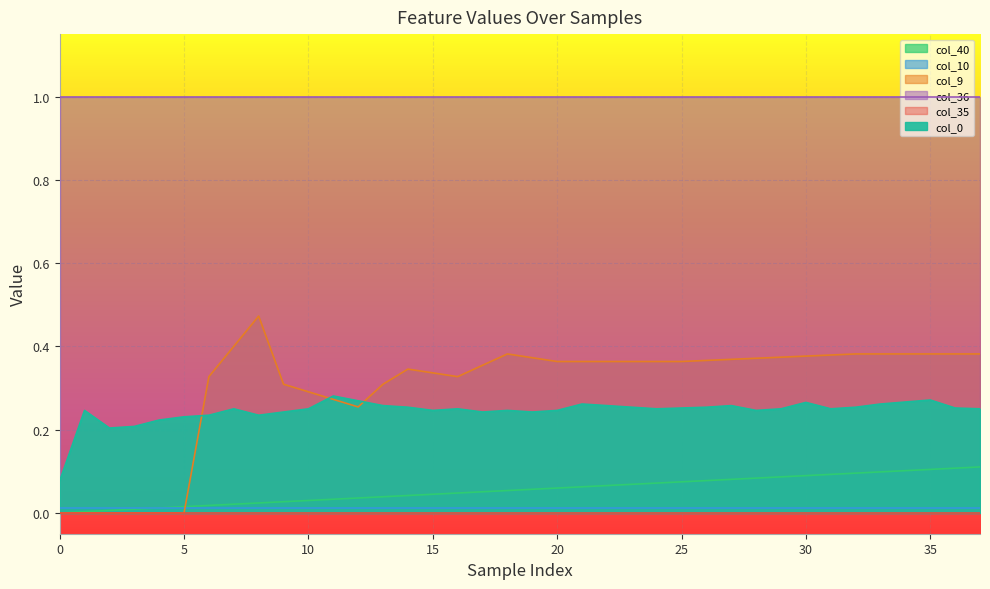

At which label does col_40 reach its peak?

37